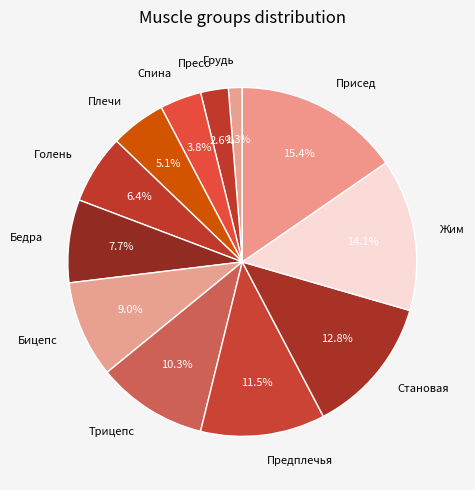

Approximately how many times larger is the value at Становая compared to Бедра?

1.7